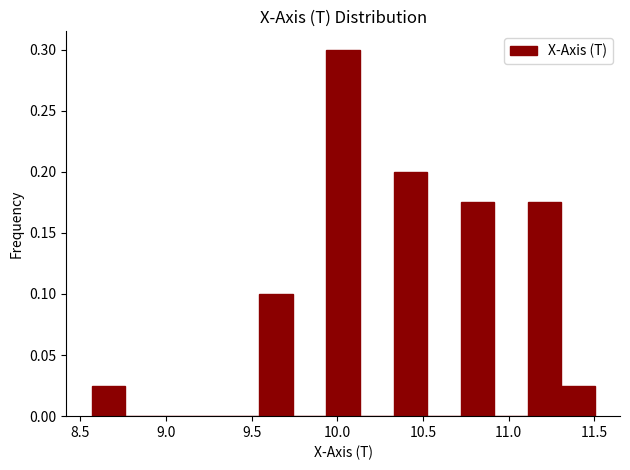

Around what value on the x-axis is the tallest bar? Give the approximate position of its centre, as read against the axis.

10.05